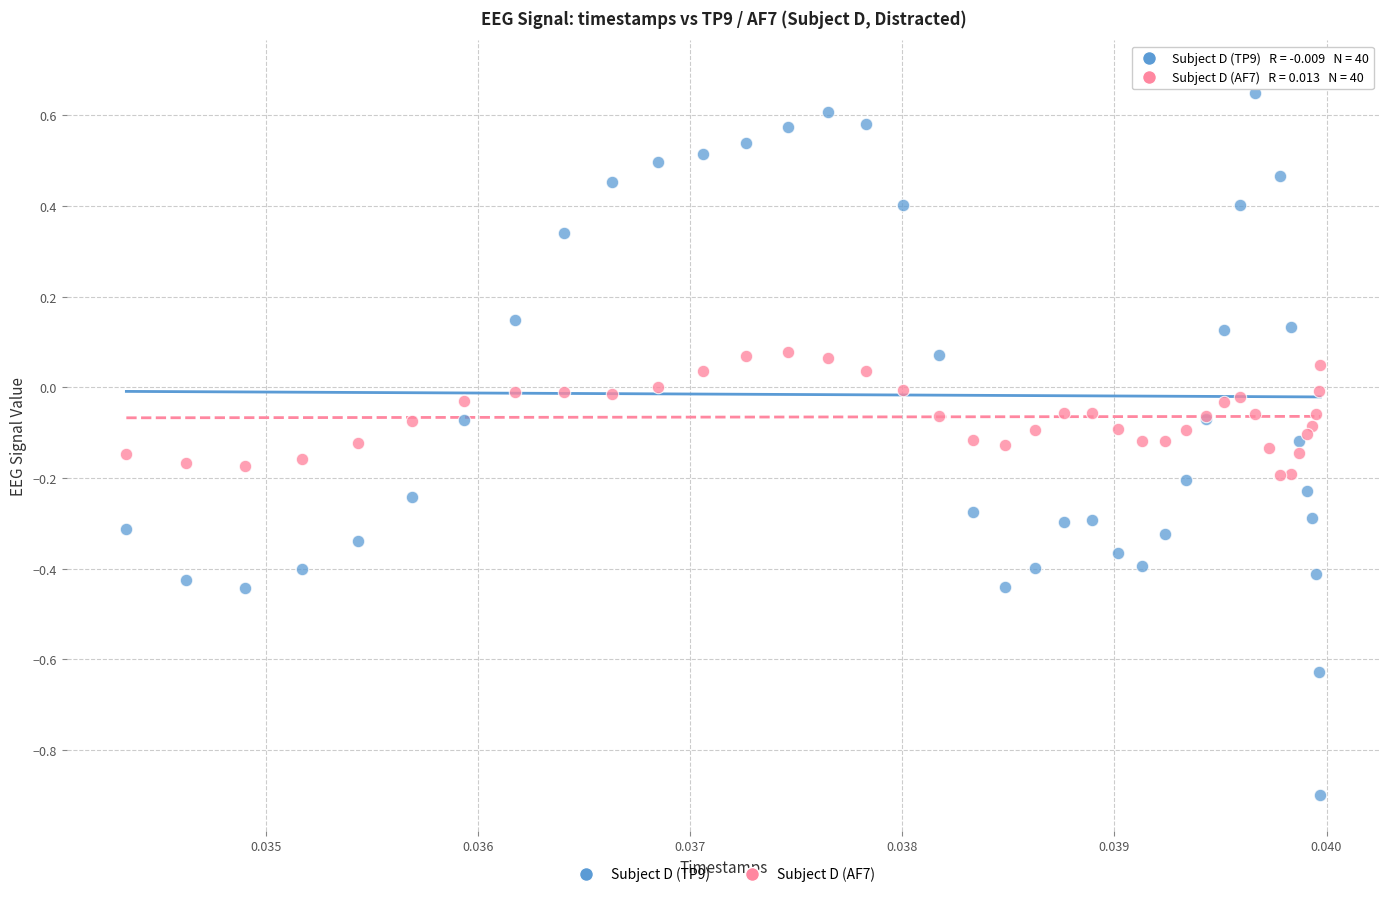

Which series reaches the maximum Y coordinate?

Subject D (TP9)